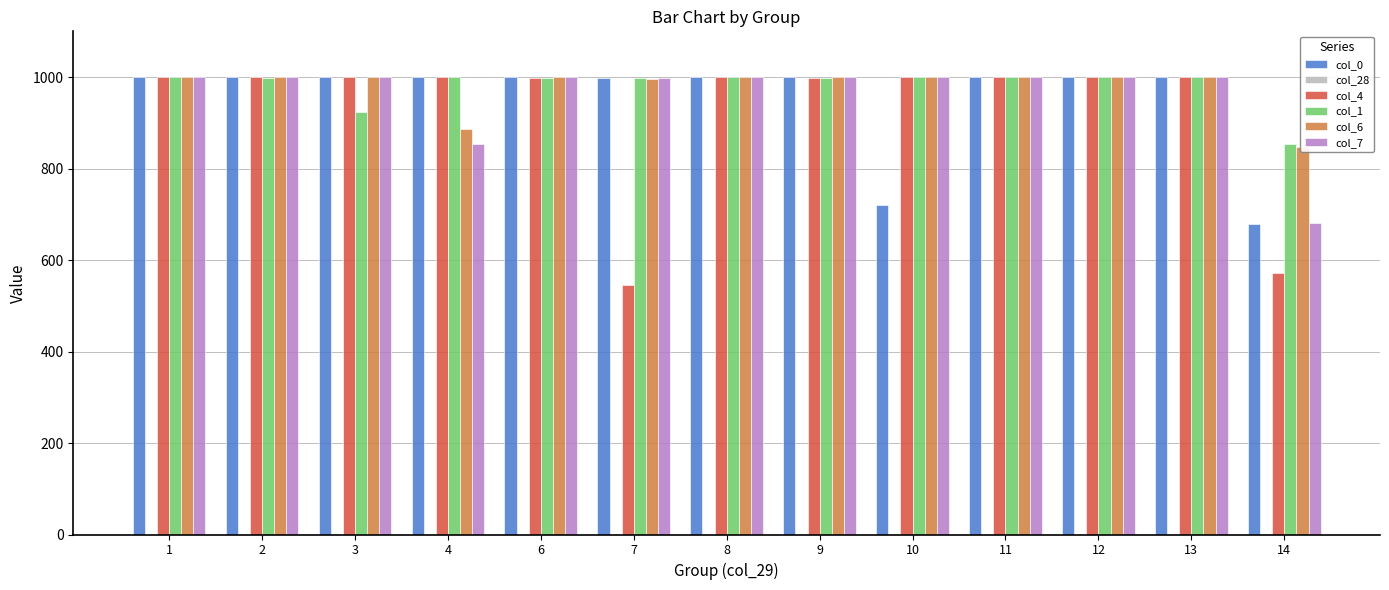

What is the maximum value shown in the chart?

1000.0